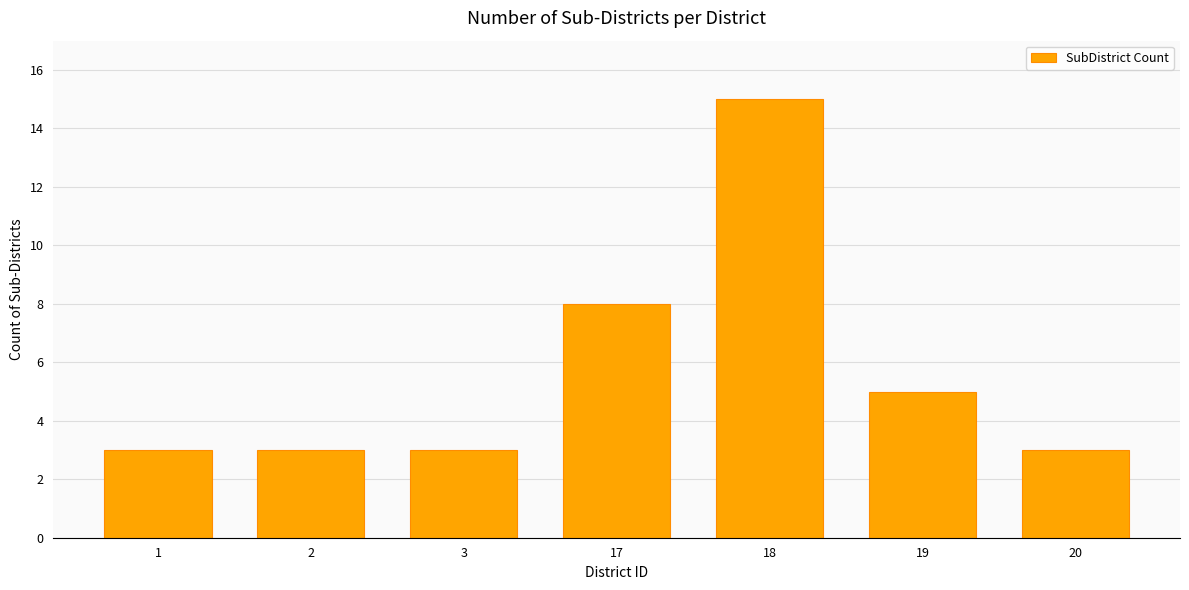

What is the difference between the values at 20 and 18?

12